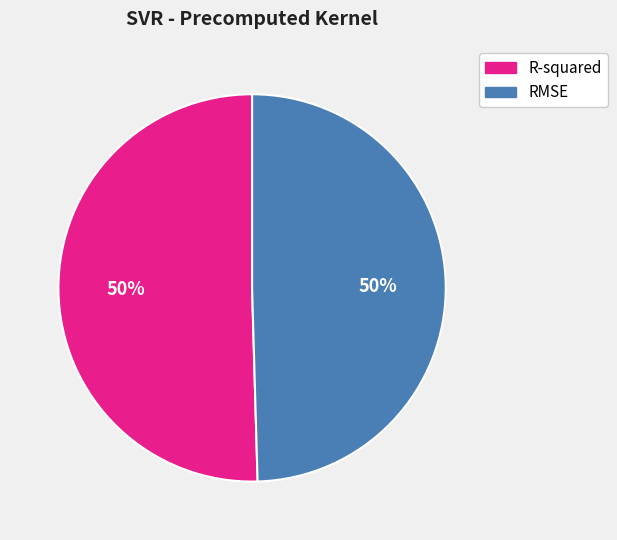

The RMSE slice represents 58% of the pie. True or false?

False